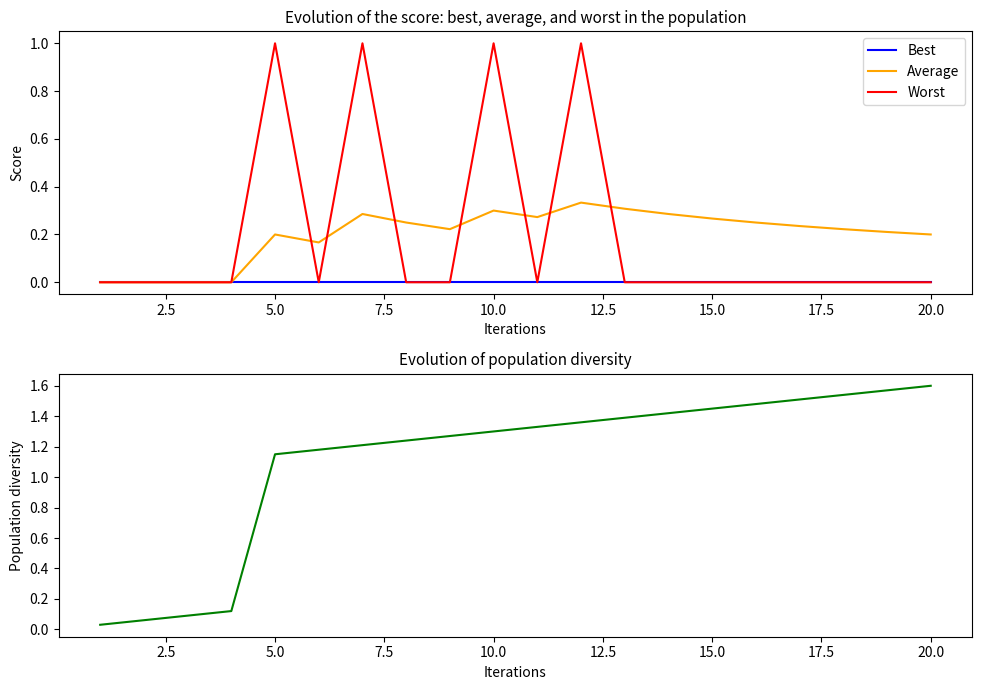

What is the maximum value for Worst?

1.0